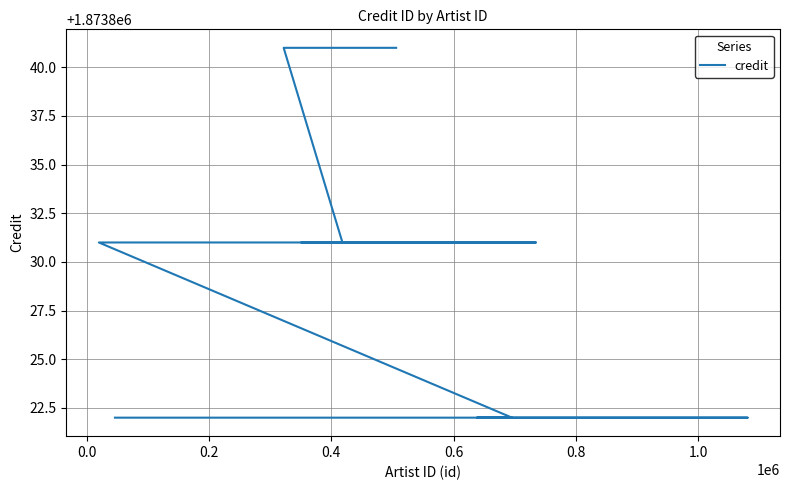

Reading left to right, list all the values displayed in this chart.

1873822	1873822	1873822	1873822	1873822	1873822	1873822	1873831	1873831	1873831	1873831	1873831	1873831	1873831	1873831	1873831	1873831	1873831	1873831	1873841	1873841	1873841	1873841	1873841